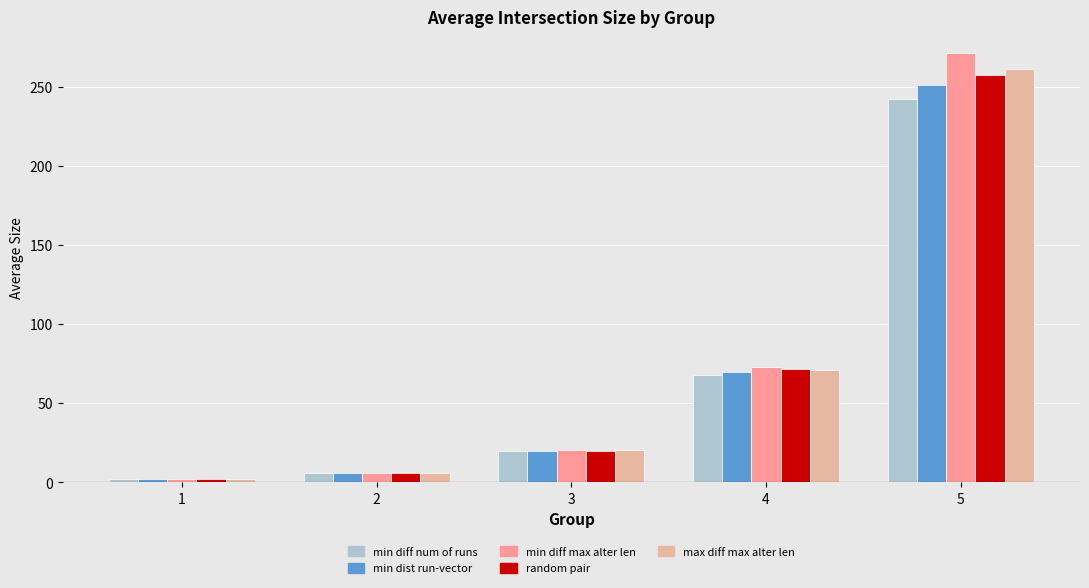

What is the total value across all series at 5?

1285.5